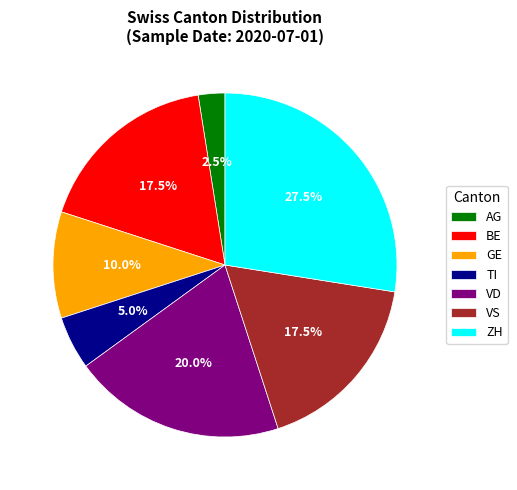

Approximately how many times larger is the value at VD compared to VS?

1.1